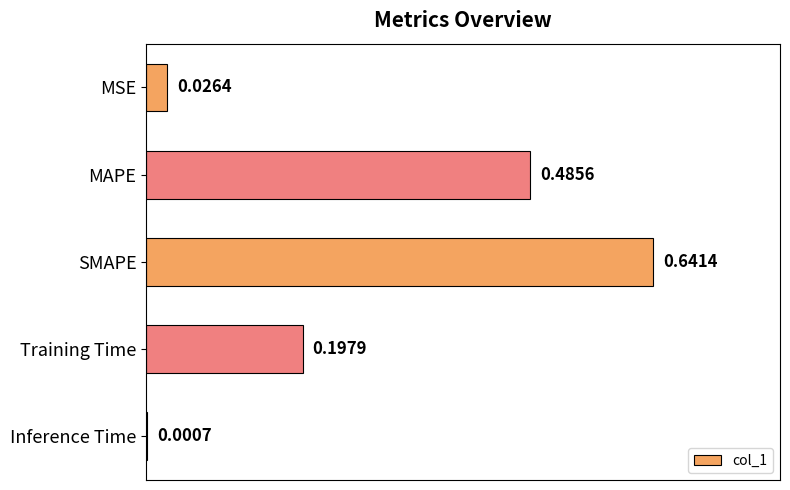

Where is the data nearest to the value 0?

Inference Time